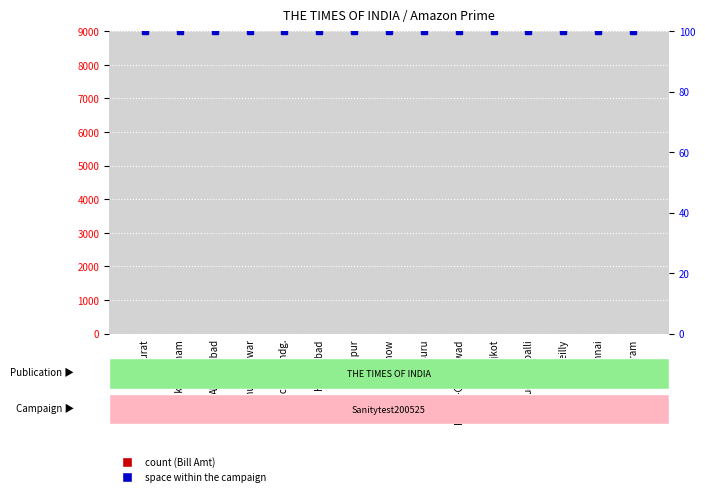

At which label is Space (scaled) closest to 100?

Surat